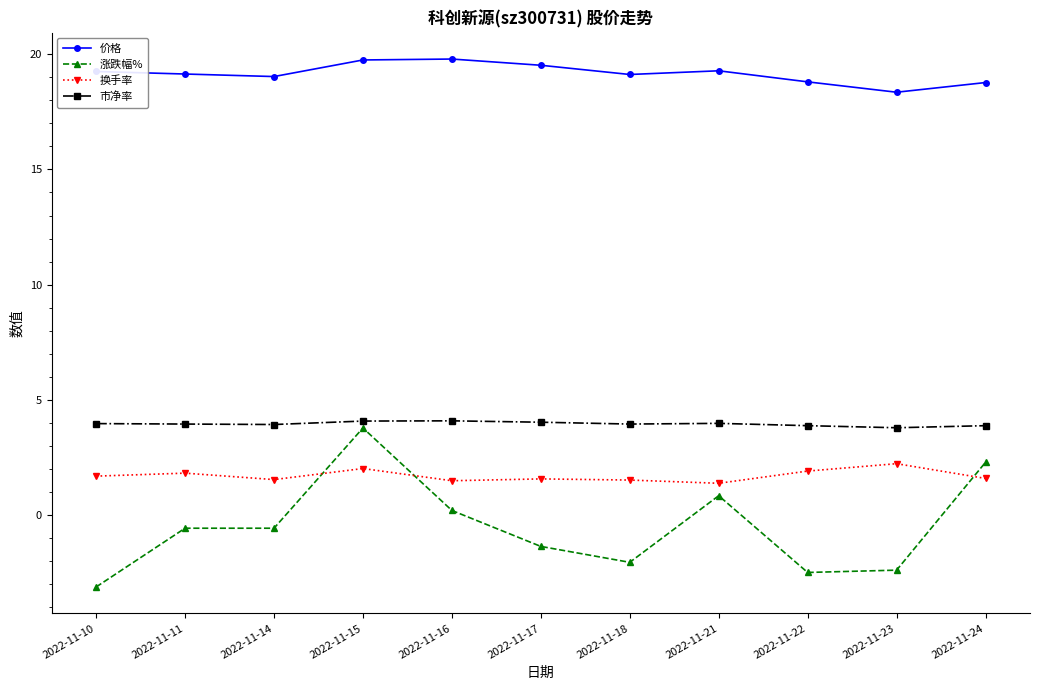

What is the difference between the 涨跌幅% values at 2022-11-15 and 2022-11-16?

3.6